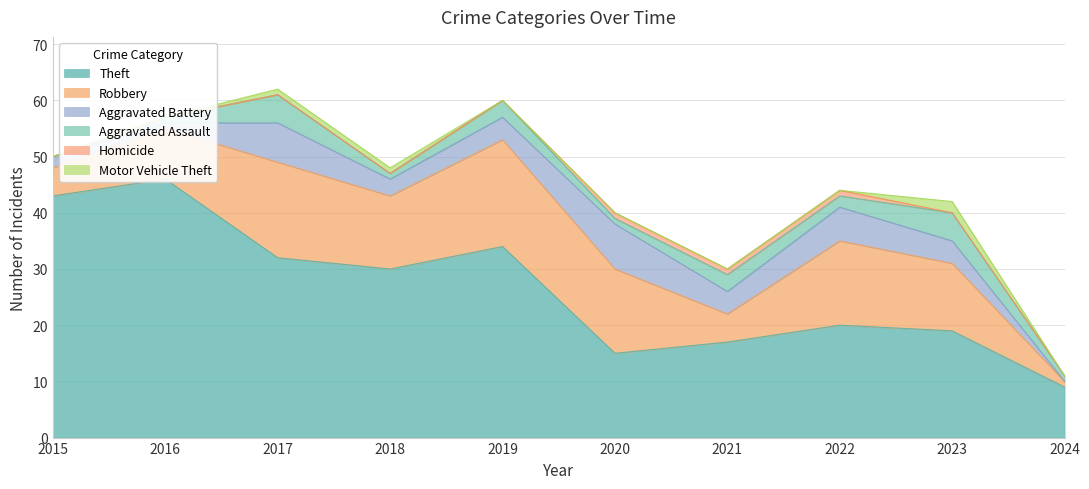

What is the difference between the highest and lowest values at 2018?

30